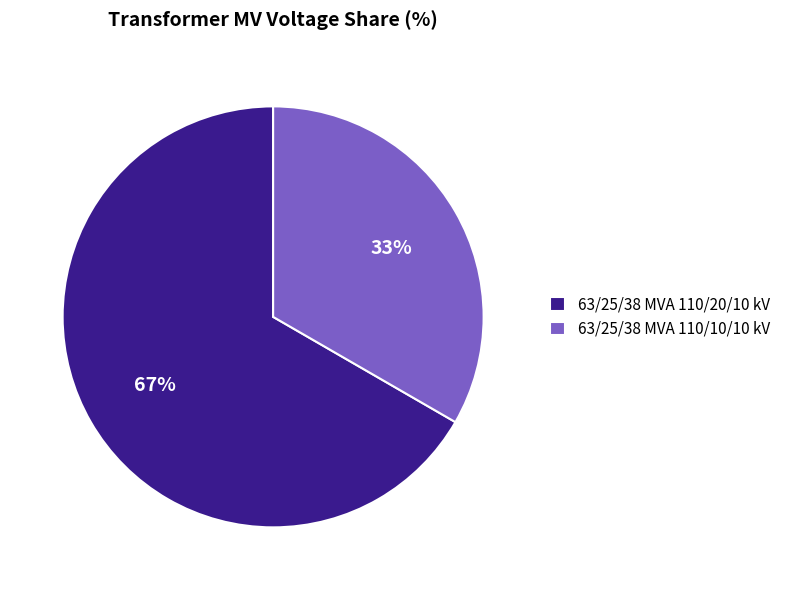

The 63/25/38 MVA 110/10/10 kV slice represents 33% of the pie. True or false?

True